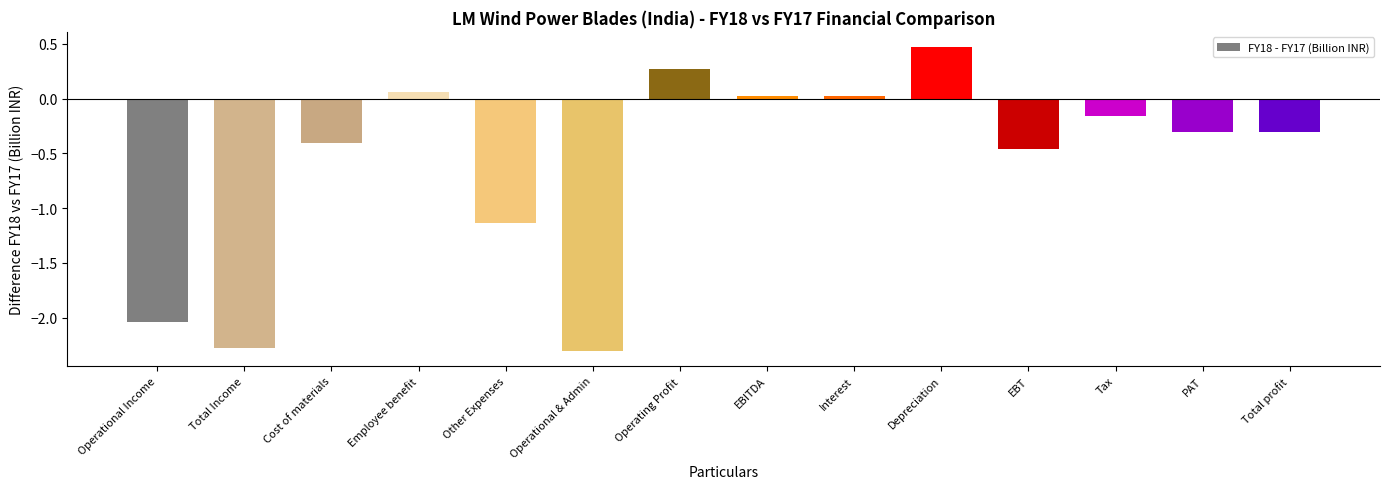

What is the maximum value shown in the chart?

0.5